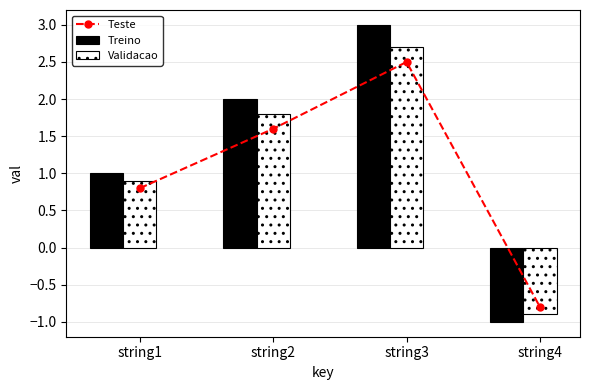

Reading right to left, what are all the values shown in this chart?

Teste: string4=-0.8	string3=2.5	string2=1.6	string1=0.8
Treino: string4=-1.0	string3=3.0	string2=2.0	string1=1.0
Validacao: string4=-0.9	string3=2.7	string2=1.8	string1=0.9